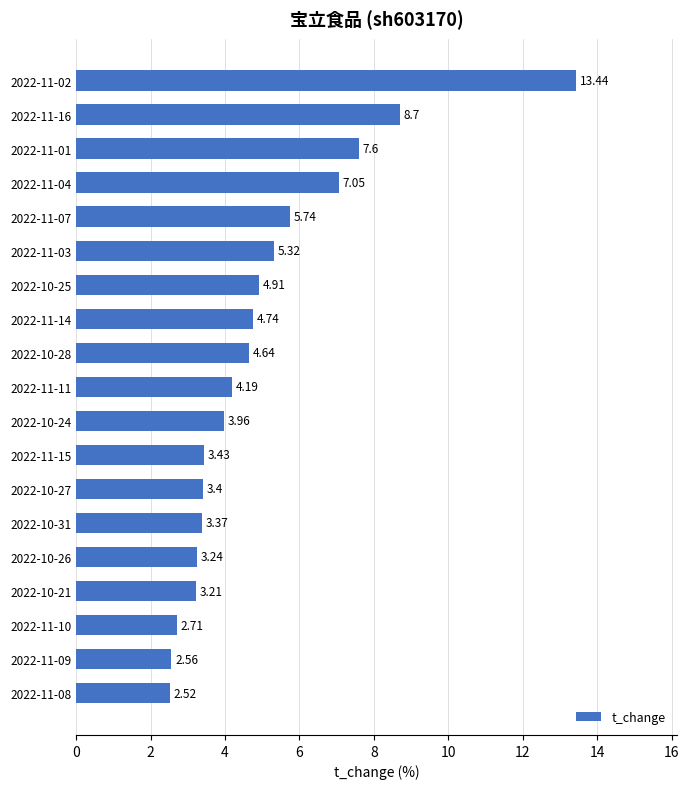

Which has a higher value, 2022-11-07 or 2022-11-10?

2022-11-07